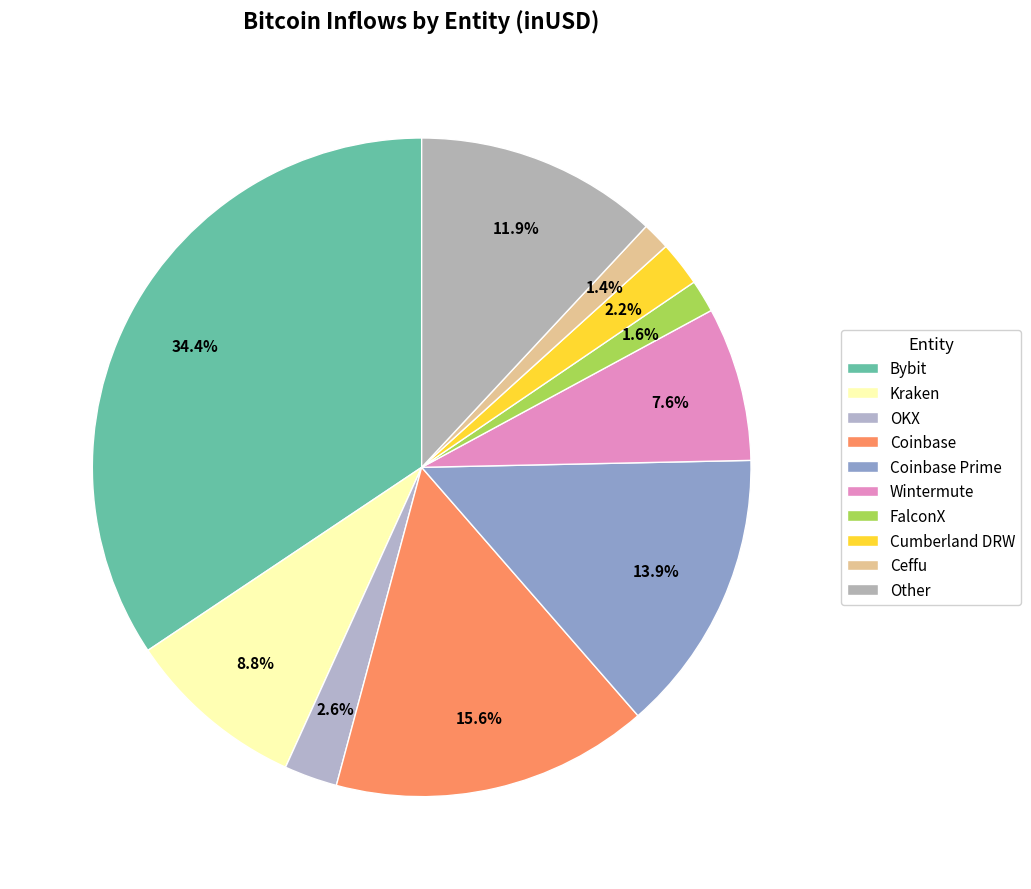

Count the number of slices in the pie.

10